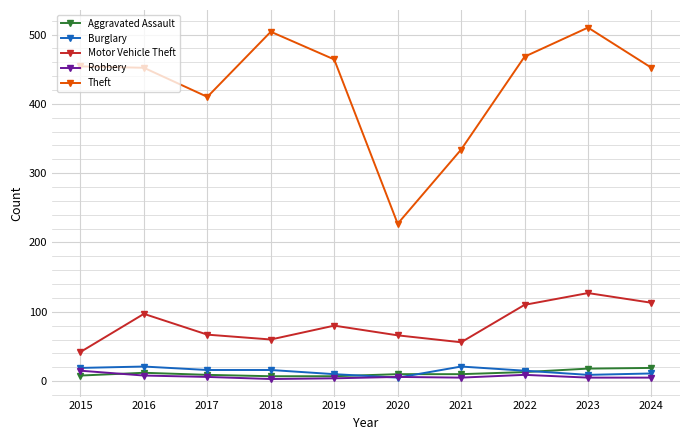

What is the total value across all series at 2018?

590